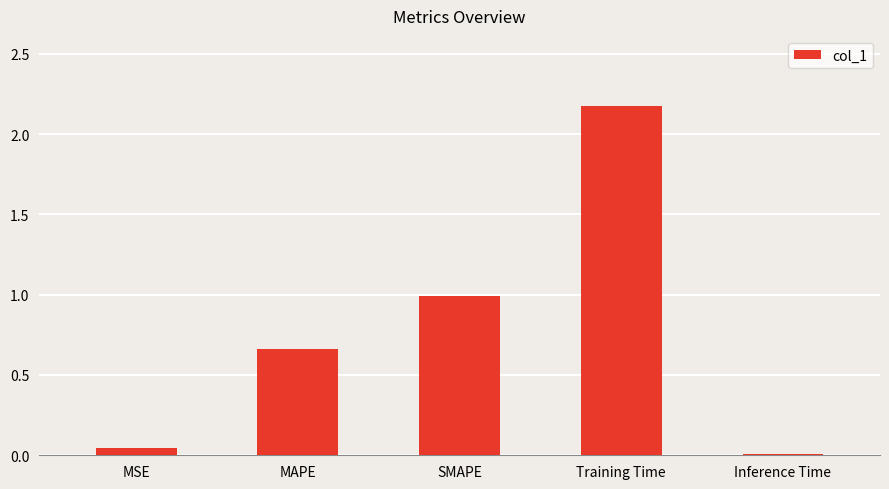

What is the sum of all values?

3.9